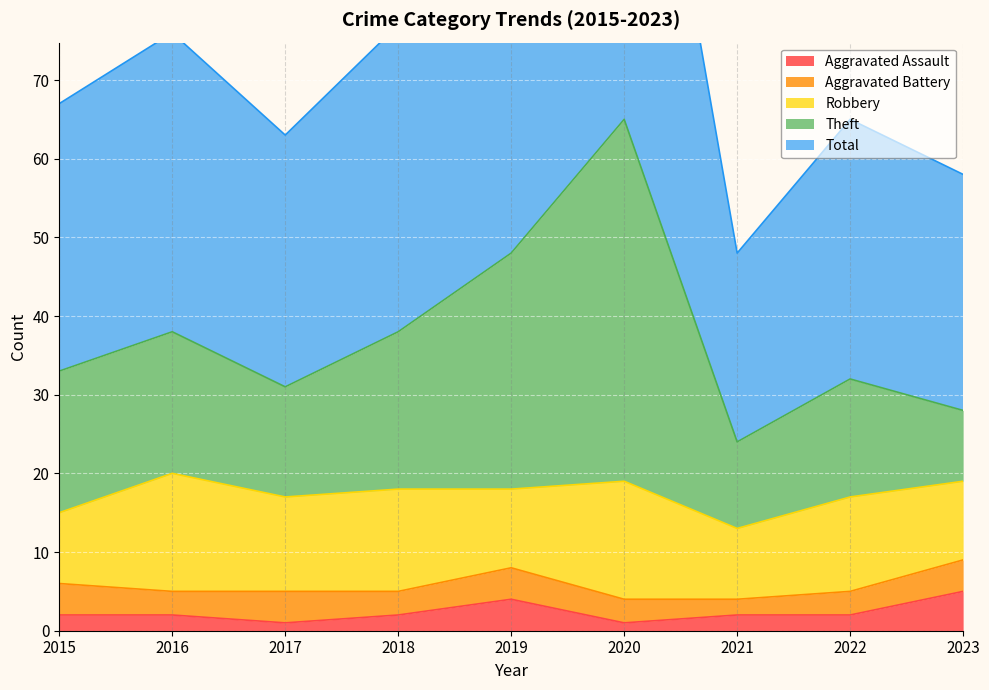

What is the value of the Aggravated Assault point at the 5th from the left?

4